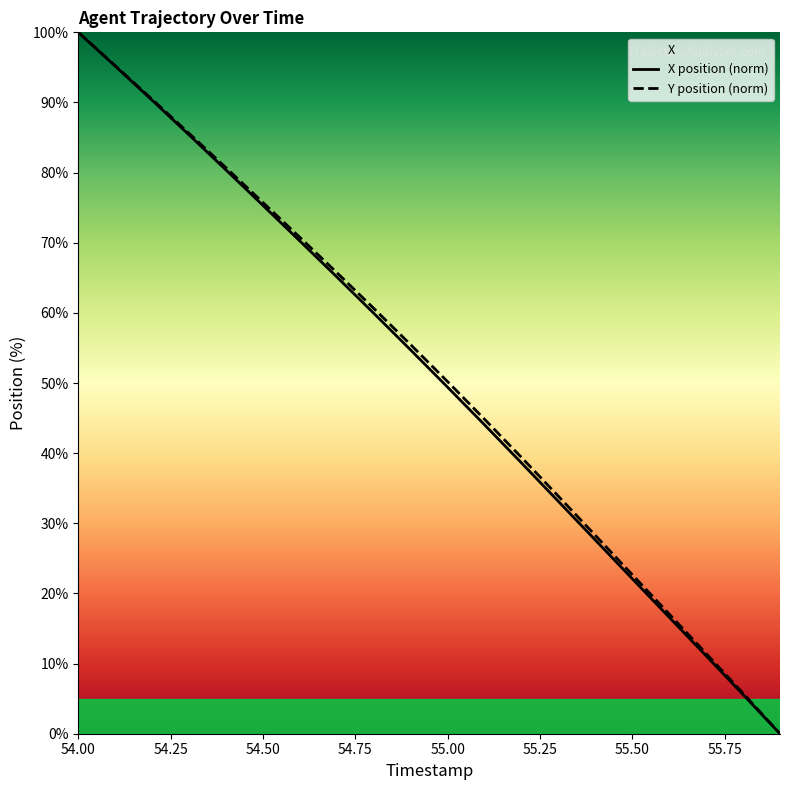

At which category is the sum across all series the highest?

54.00